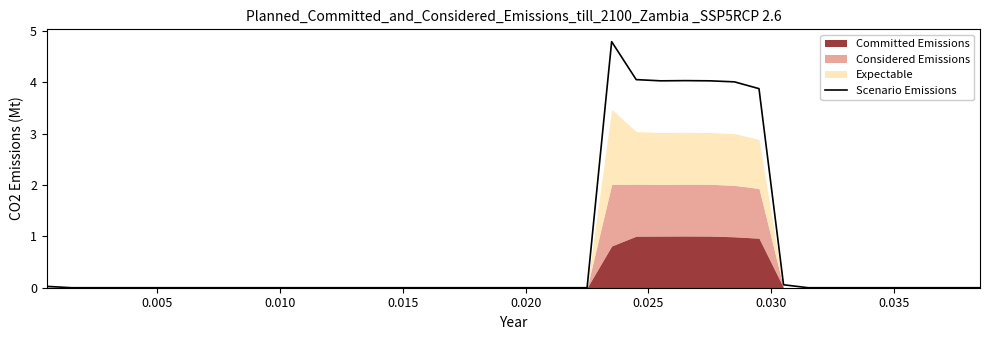

The chart shows a value of 2.8 at 12. True or false?

False